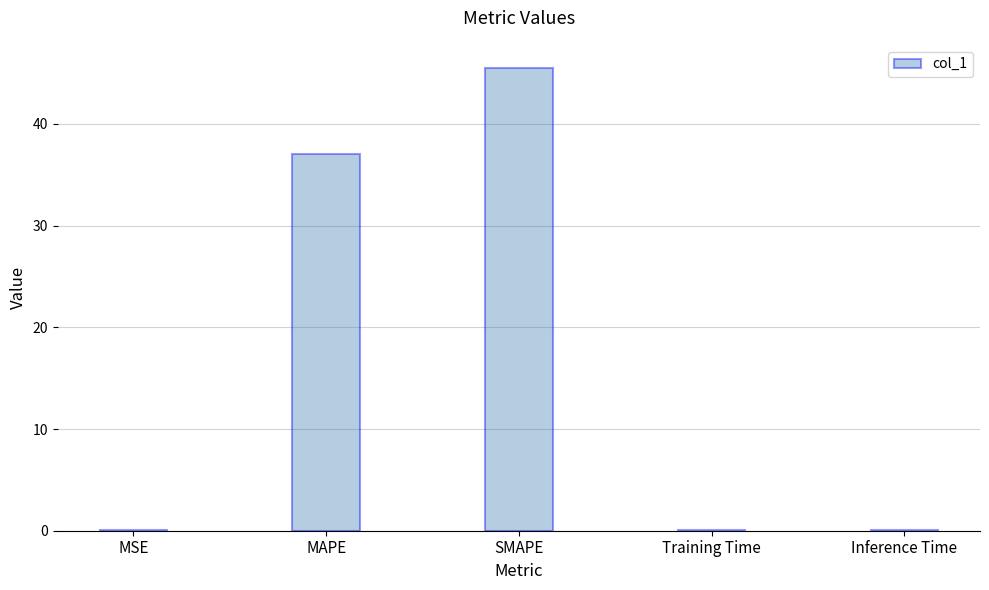

What is the sum of the values at MAPE and SMAPE?

82.6